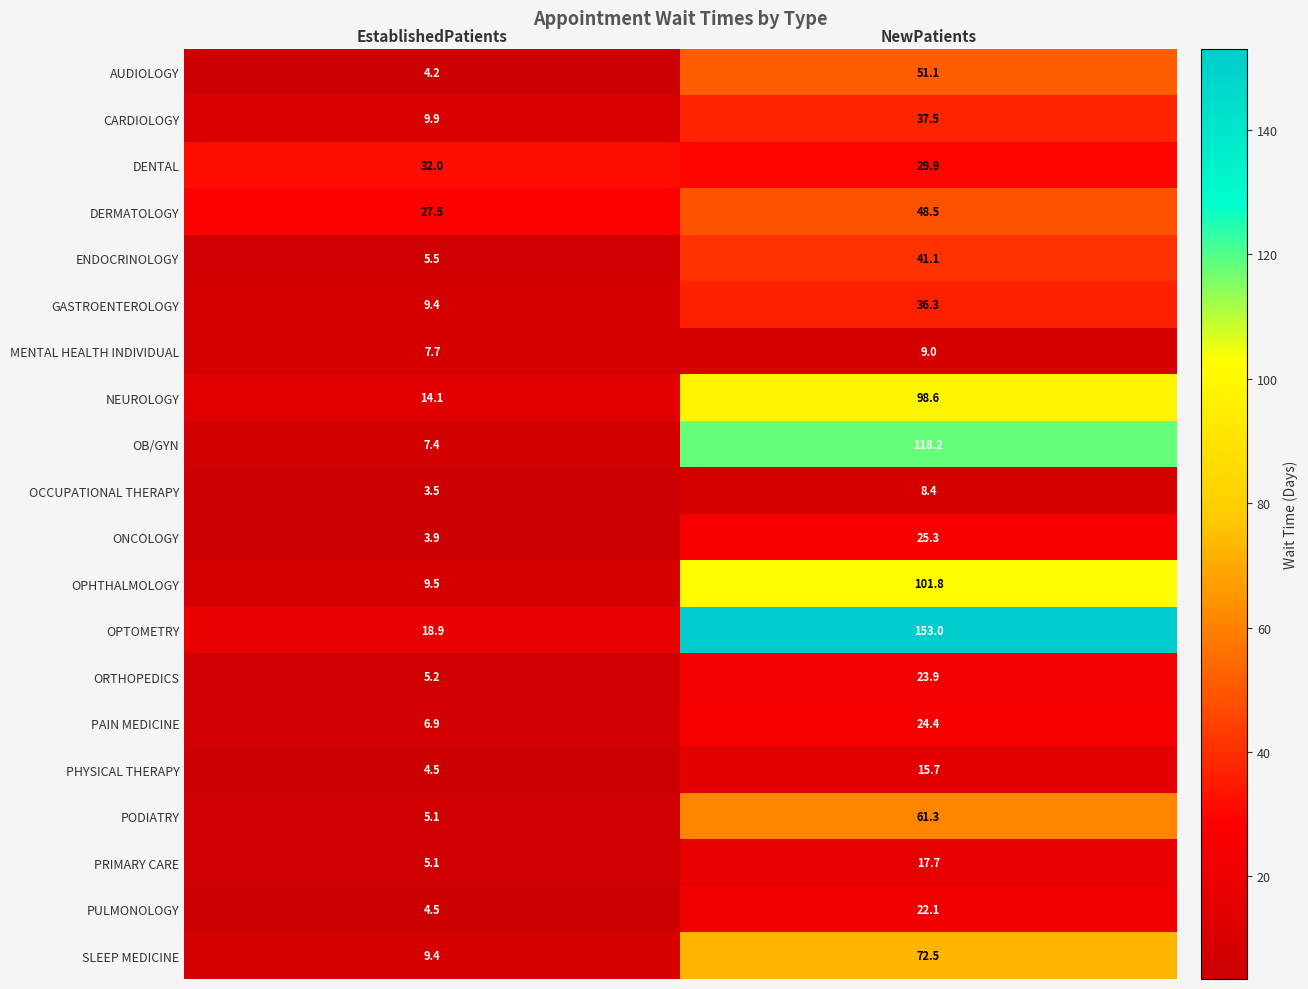

Which category has the lowest value across all series?

EstablishedPatients